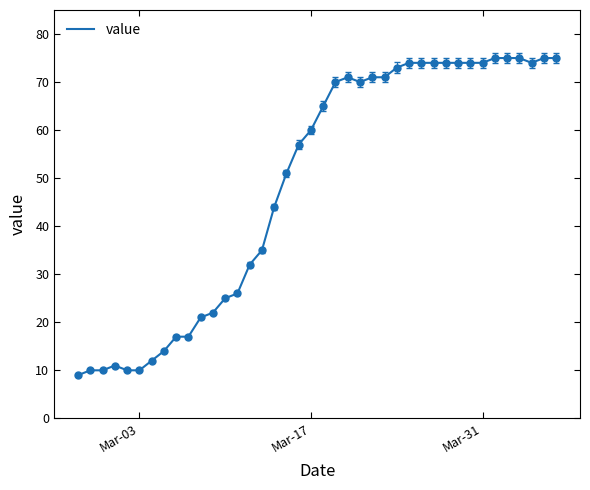

What is the smallest value displayed?

9